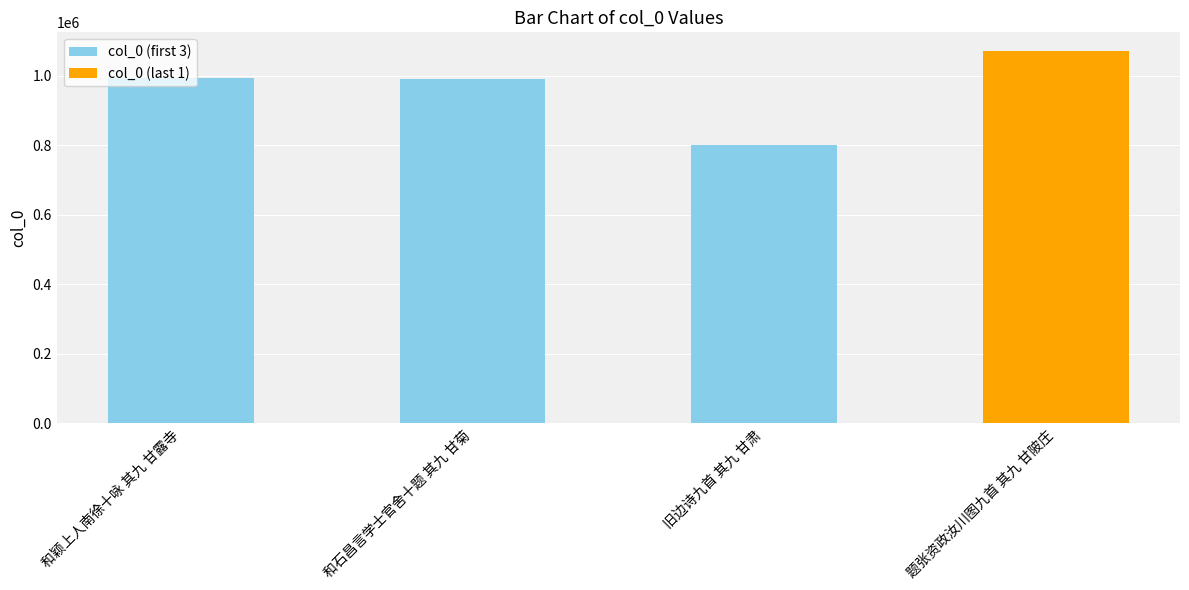

At which category does the chart reach its minimum across all series?

旧边诗九首 其九 甘肃